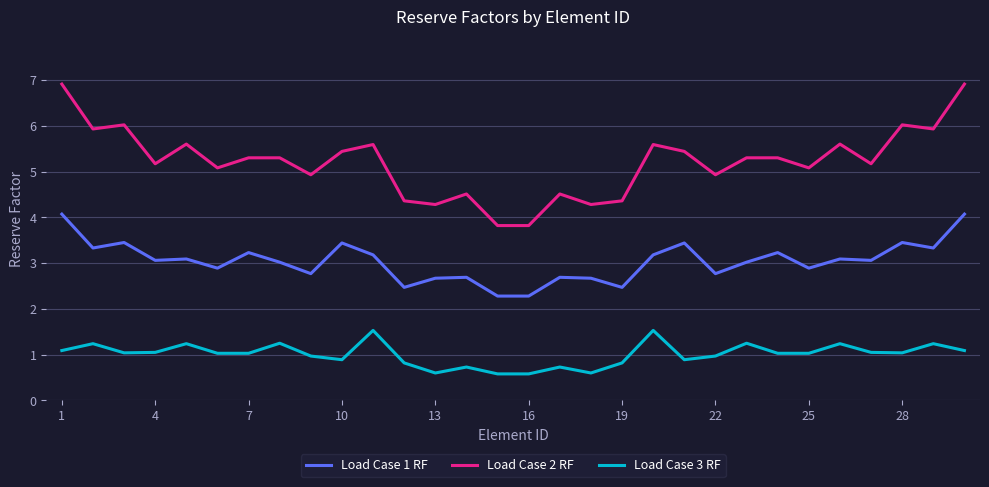

Which series has the largest total across all categories?

Load Case 2 RF